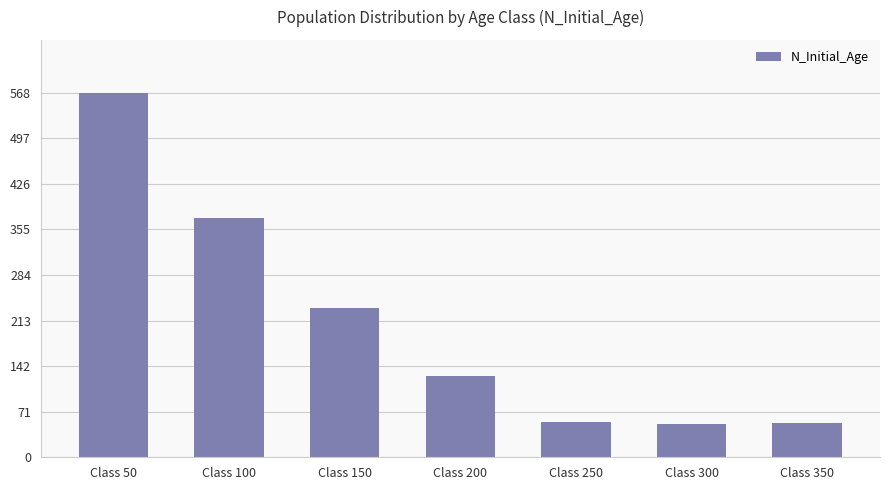

What is the difference between the maximum and second lowest values?

514